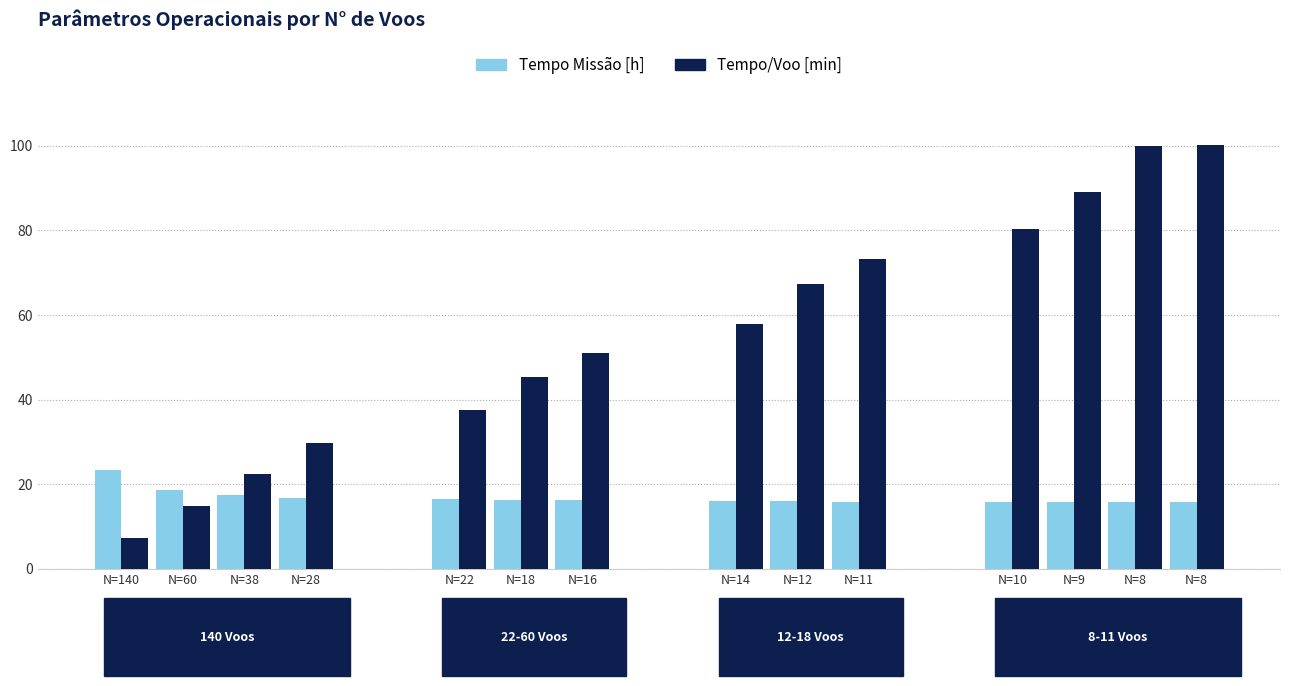

Reading left to right, list all the values displayed in this chart.

Tempo Missão [h]: N=140=23.3	N=60=18.7	N=38=17.4	N=28=16.8	N=22=16.5	N=18=16.3	N=16=16.2	N=14=16.1	N=12=16.0	N=11=15.9	N=10=15.8	N=9=15.8	N=8=15.7	N=8=15.7
Tempo/Voo [min]: N=140=7.4	N=60=14.9	N=38=22.4	N=28=29.8	N=22=37.5	N=18=45.4	N=16=50.9	N=14=57.9	N=12=67.2	N=11=73.2	N=10=80.3	N=9=89.1	N=8=100.0	N=8=100.1